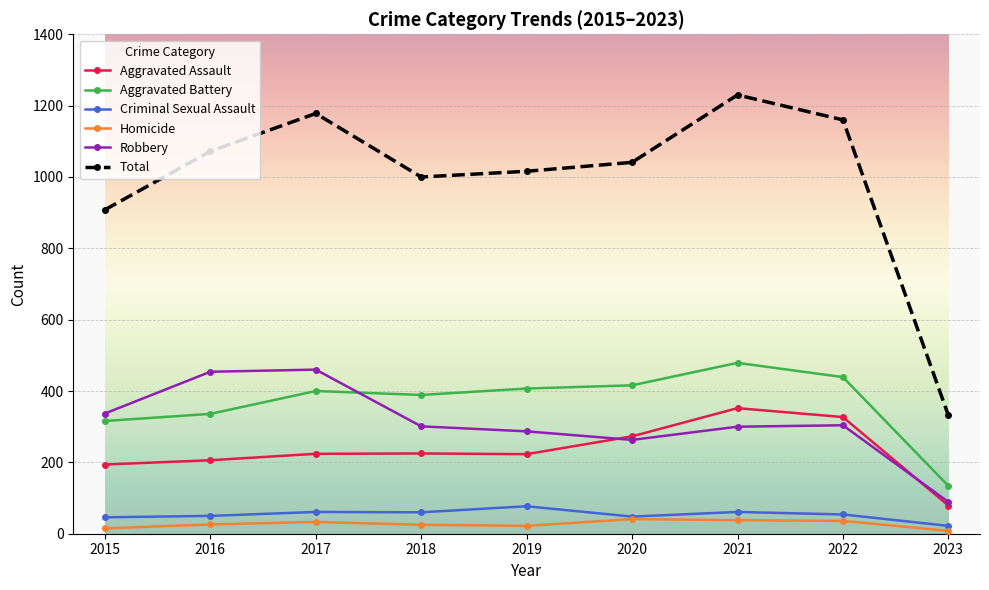

Is the value of Aggravated Battery at 2020 greater than the value of Aggravated Assault at 2020?

Yes